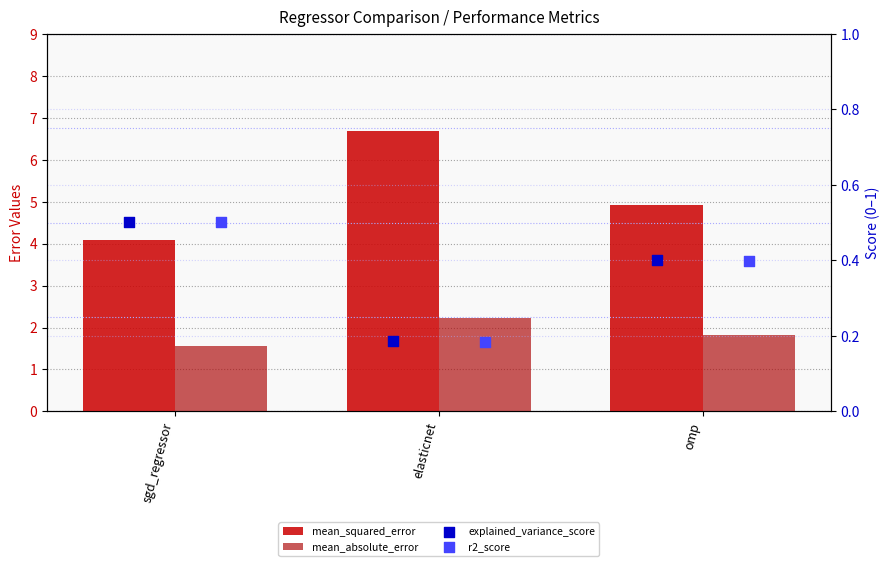

Is the value of explained_variance_score at elasticnet greater than the value of mean_absolute_error at sgd_regressor?

No